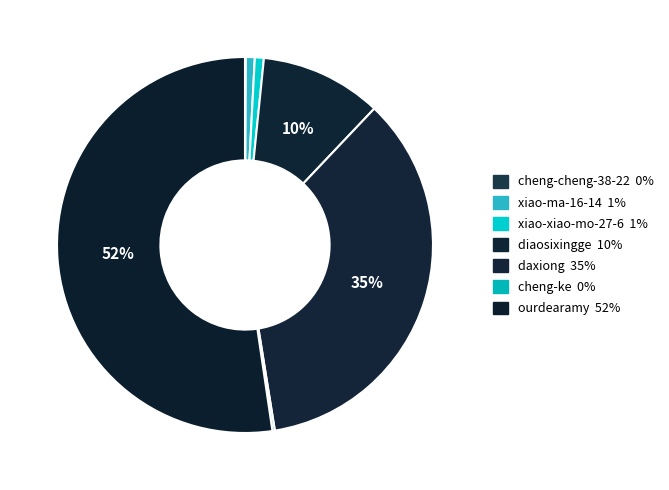

Which category has the smallest portion of the pie?

cheng-cheng-38-22